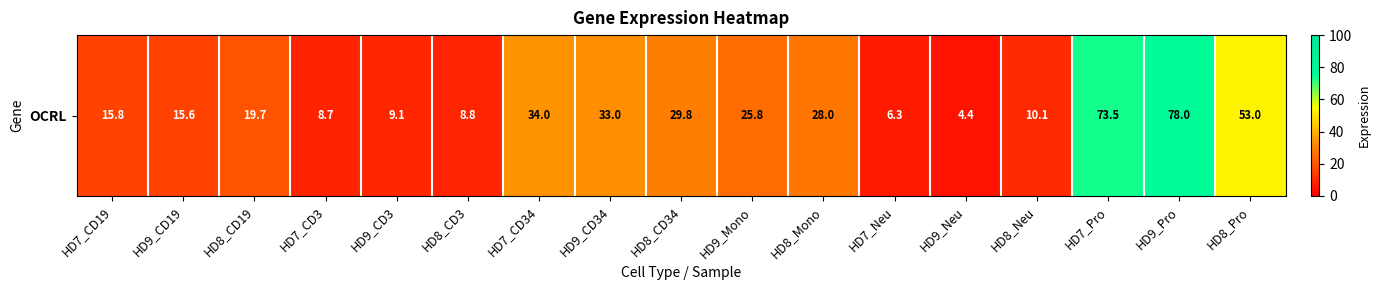

Reading left to right, list all the values displayed in this chart.

HD7_CD19=15.8	HD9_CD19=15.6	HD8_CD19=19.7	HD7_CD3=8.7	HD9_CD3=9.1	HD8_CD3=8.8	HD7_CD34=34.0	HD9_CD34=33.0	HD8_CD34=29.8	HD9_Mono=25.8	HD8_Mono=28.0	HD7_Neu=6.3	HD9_Neu=4.4	HD8_Neu=10.1	HD7_Pro=73.5	HD9_Pro=78.0	HD8_Pro=53.0